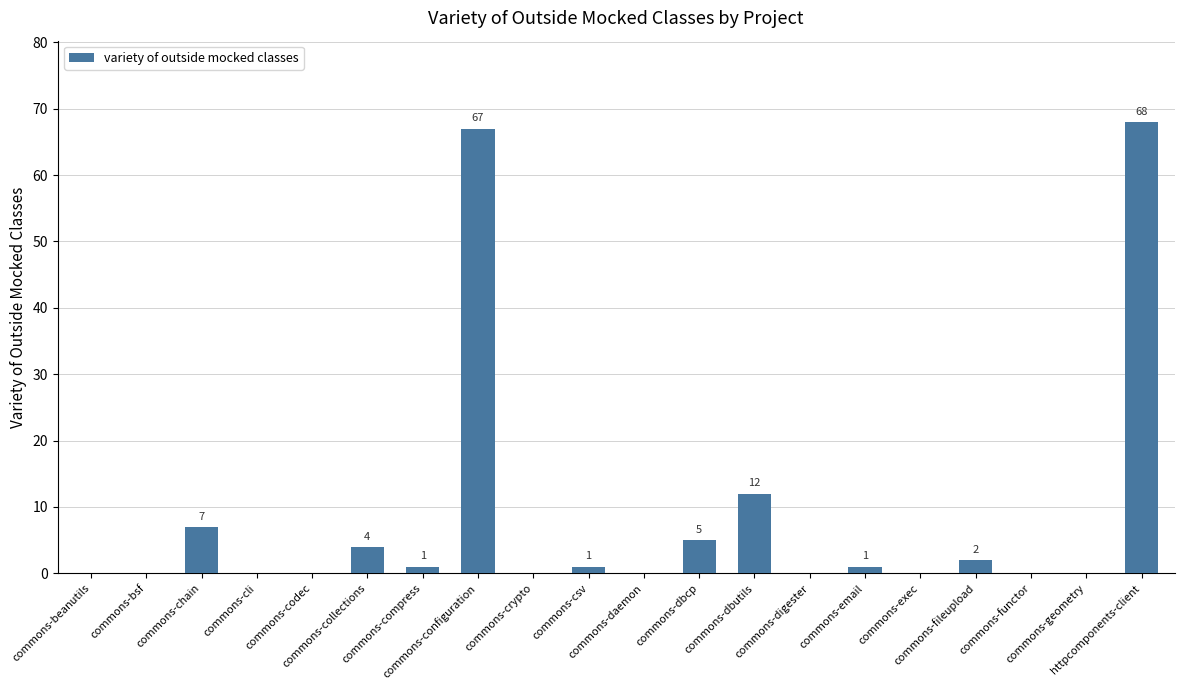

What is the maximum value shown in the chart?

68